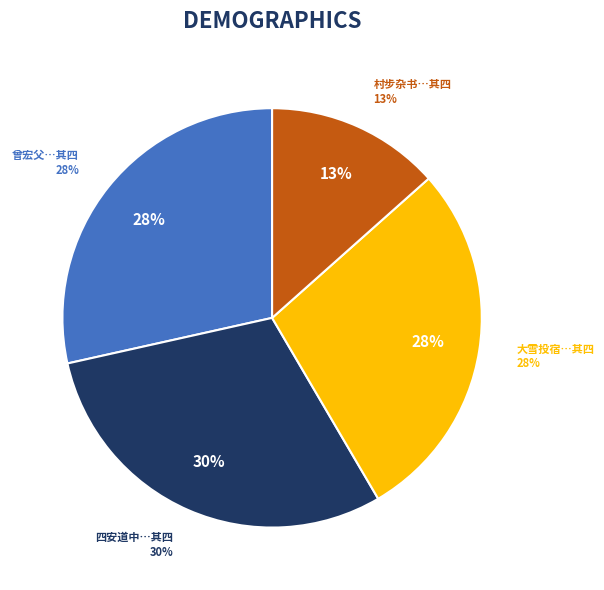

Approximately how many times larger is the value at 曾宏父将往霅川见内相叶公以诗为别次其韵以自见 其四 compared to 大雪投宿圜通以野雪盖精庐为韵赋五诗并书涂中所见 其四?

1.0